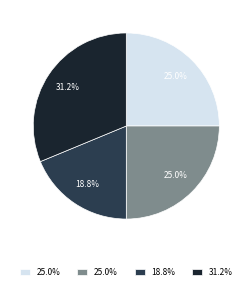

Is there any slice that represents more than half of the pie?

No